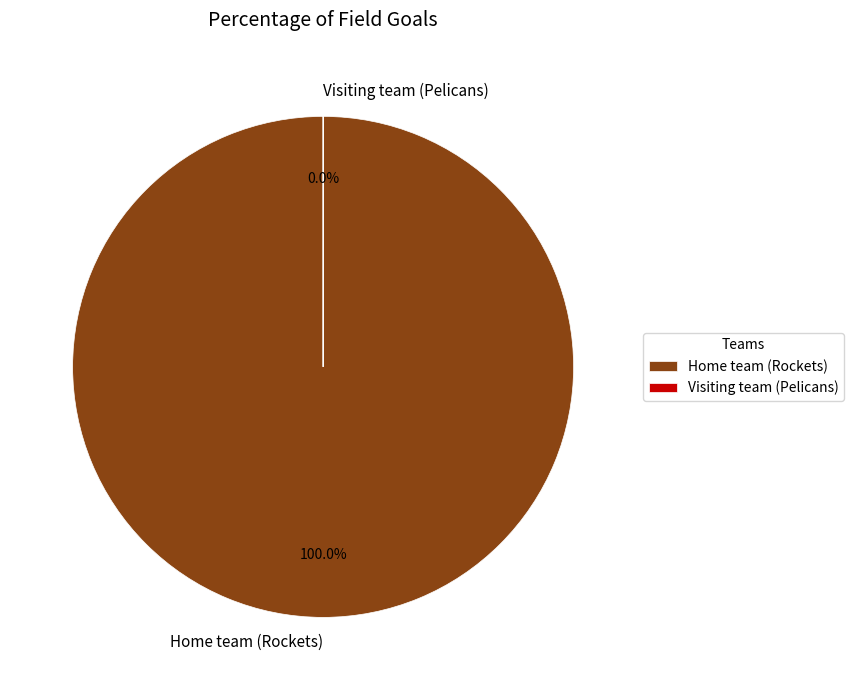

How many segments does this pie chart have?

2